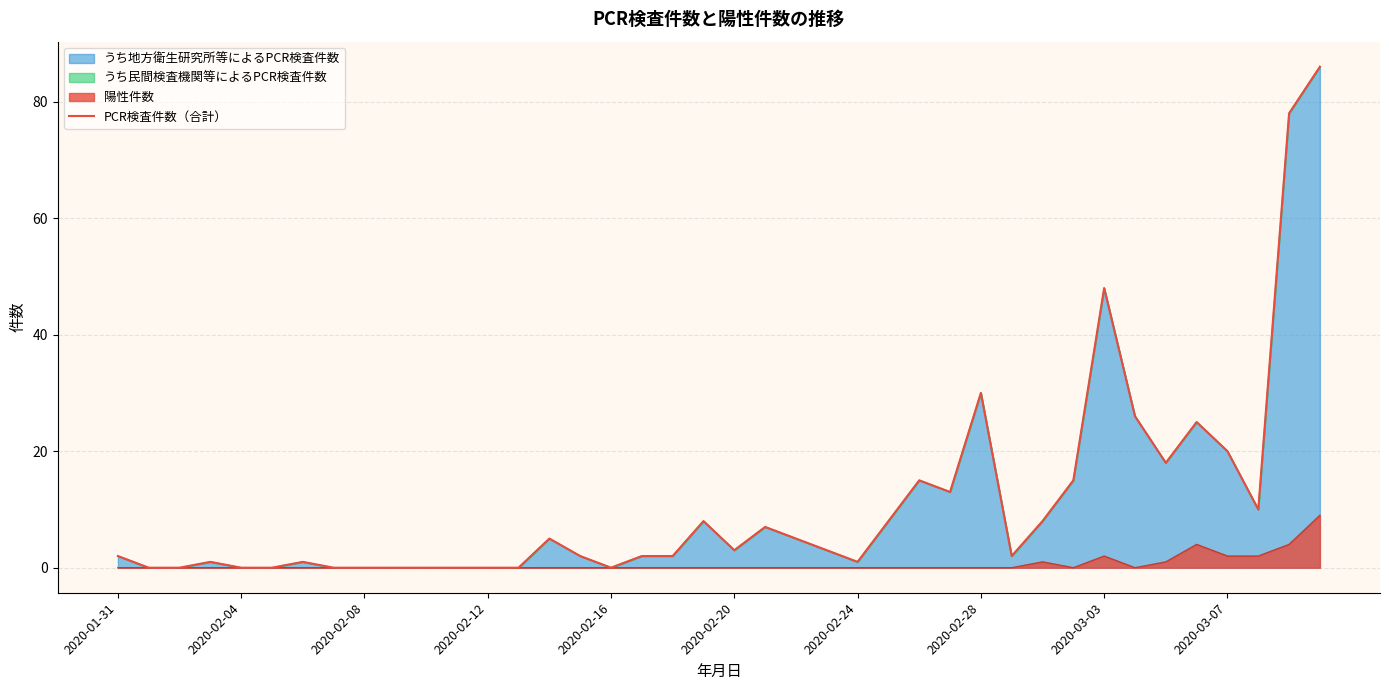

True or false: the data shows -55 at 2020-03-07.

False